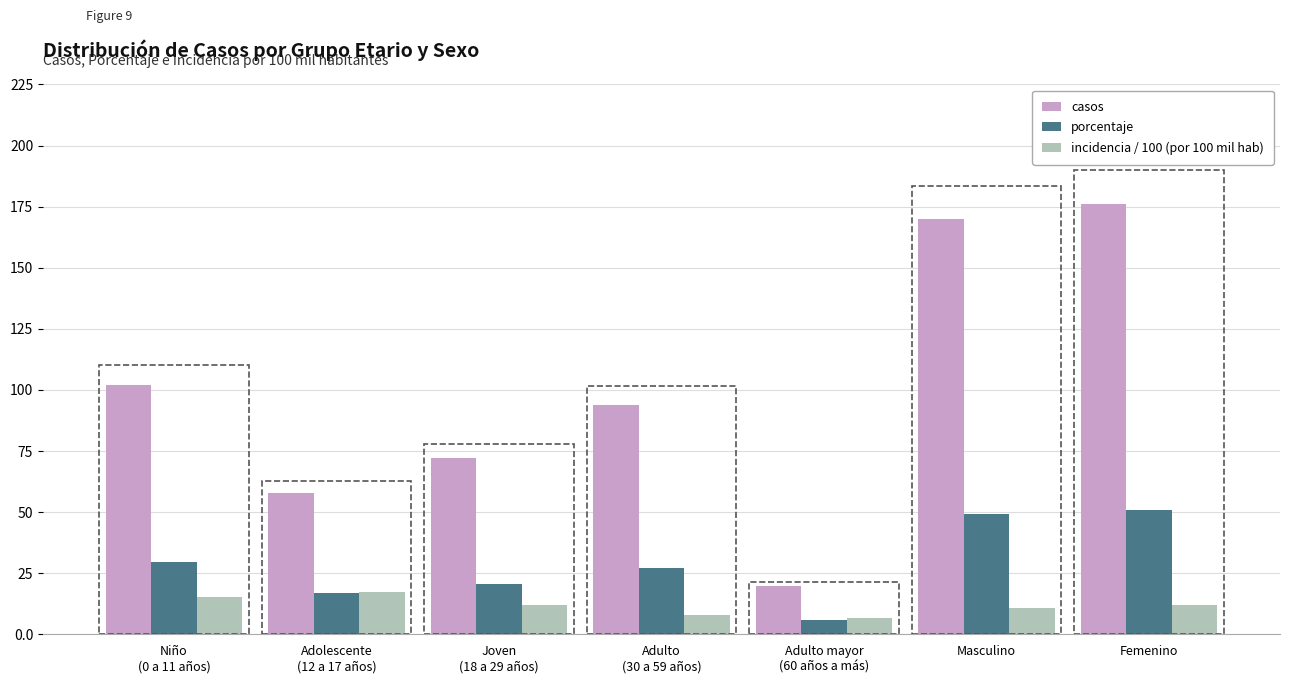

What is the spread (max minus min) of values at Masculino?

159.4